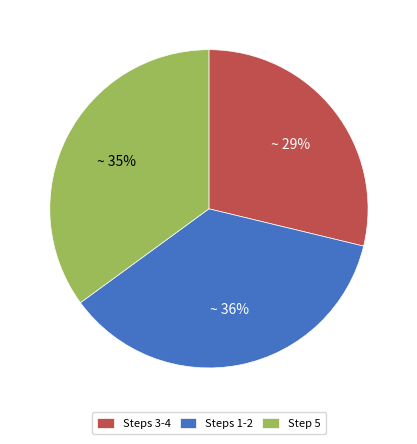

How many segments does this pie chart have?

3